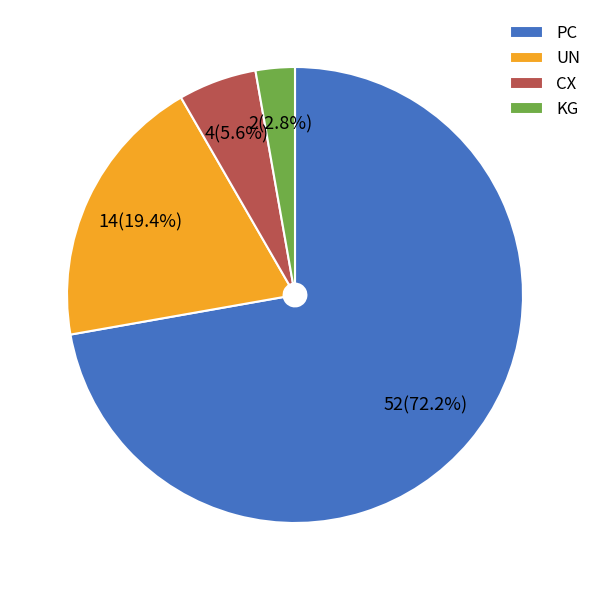

Do KG and UN together represent more than half of the pie?

No